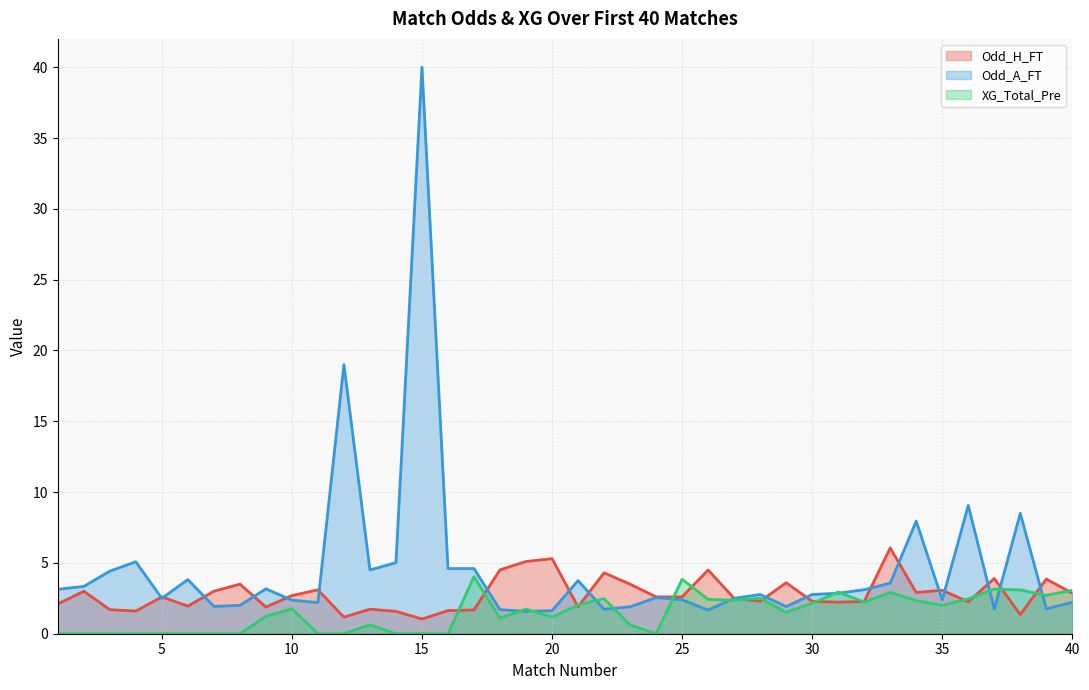

The XG_Total_Pre series shows 0.0 at 11. True or false?

True